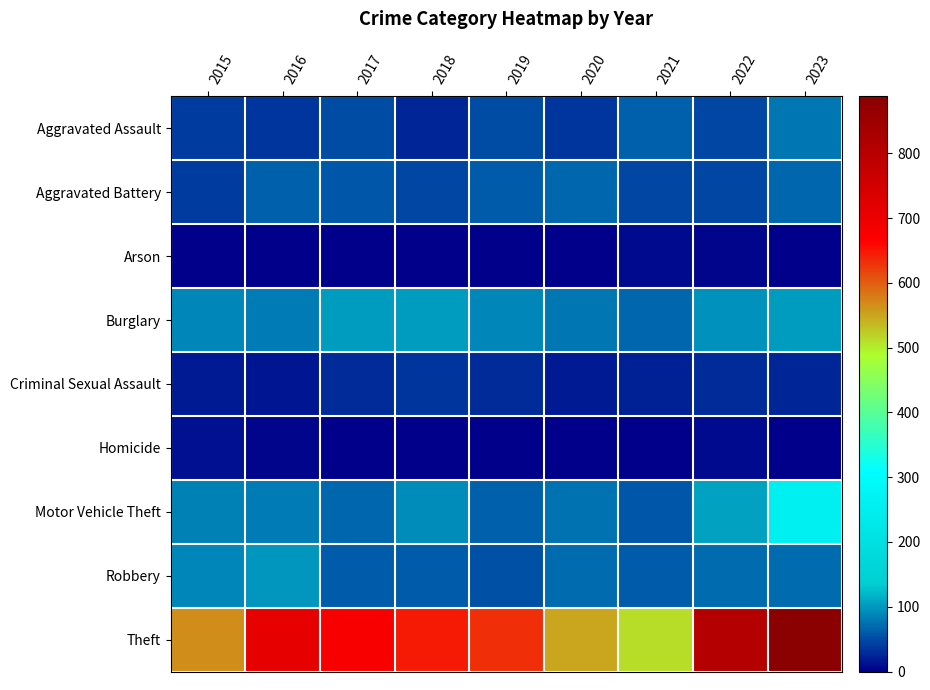

Reading left to right, list all the values displayed in this chart.

Aggravated Assault: 2015=39	2016=38	2017=50	2018=27	2019=51	2020=38	2021=65	2022=46	2023=78
Aggravated Battery: 2015=41	2016=65	2017=58	2018=48	2019=59	2020=67	2021=46	2022=46	2023=66
Arson: 2015=0	2016=1	2017=1	2018=1	2019=2	2020=3	2021=7	2022=4	2023=2
Burglary: 2015=88	2016=82	2017=101	2018=101	2019=88	2020=77	2021=66	2022=95	2023=103
Criminal Sexual Assault: 2015=20	2016=17	2017=30	2018=35	2019=28	2020=19	2021=22	2022=28	2023=27
Homicide: 2015=11	2016=5	2017=3	2018=1	2019=0	2020=3	2021=2	2022=7	2023=3
Motor Vehicle Theft: 2015=85	2016=83	2017=66	2018=91	2019=65	2020=76	2021=58	2022=107	2023=256
Robbery: 2015=87	2016=98	2017=61	2018=61	2019=55	2020=71	2021=59	2022=71	2023=70
Theft: 2015=567	2016=710	2017=673	2018=646	2019=633	2020=549	2021=513	2022=807	2023=888